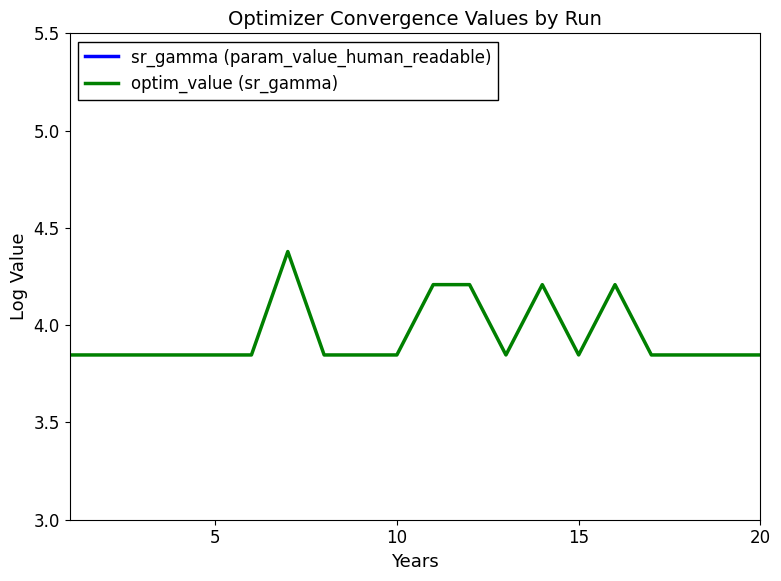

What is the maximum value for optim_value (sr_gamma)?

4.4